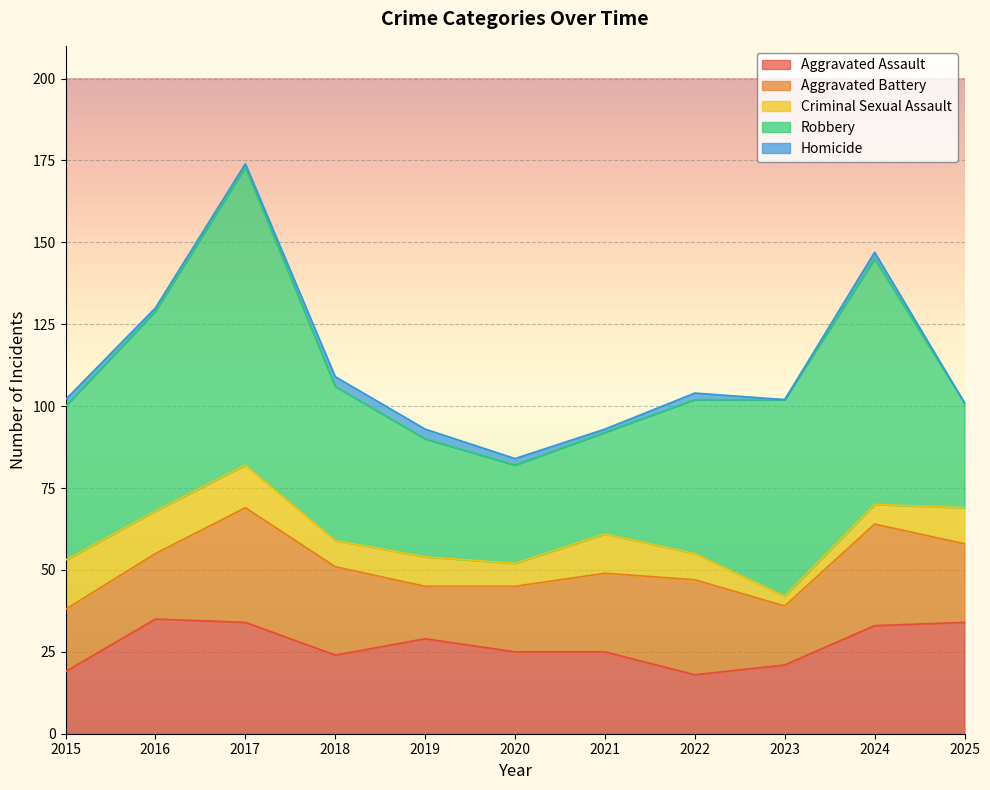

How many values in the Criminal Sexual Assault series exceed 9?

5